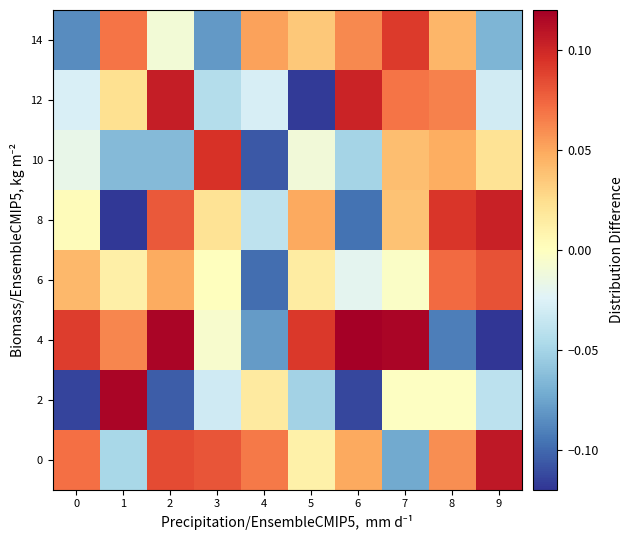

Reading left to right, extract all data points from this chart.

0: 0=0.1	1=-0.0	2=0.1	3=0.1	4=0.1	5=0.0	6=0.0	7=-0.1	8=0.1	9=0.1
2: 0=-0.1	1=0.1	2=-0.1	3=-0.0	4=0.0	5=-0.1	6=-0.1	7=-0.0	8=-0.0	9=-0.0
4: 0=0.1	1=0.1	2=0.1	3=-0.0	4=-0.1	5=0.1	6=0.1	7=0.1	8=-0.1	9=-0.1
6: 0=0.0	1=0.0	2=0.0	3=0.0	4=-0.1	5=0.0	6=-0.0	7=-0.0	8=0.1	9=0.1
8: 0=0.0	1=-0.1	2=0.1	3=0.0	4=-0.0	5=0.0	6=-0.1	7=0.0	8=0.1	9=0.1
10: 0=-0.0	1=-0.1	2=-0.1	3=0.1	4=-0.1	5=-0.0	6=-0.0	7=0.0	8=0.0	9=0.0
12: 0=-0.0	1=0.0	2=0.1	3=-0.0	4=-0.0	5=-0.1	6=0.1	7=0.1	8=0.1	9=-0.0
14: 0=-0.1	1=0.1	2=-0.0	3=-0.1	4=0.1	5=0.0	6=0.1	7=0.1	8=0.0	9=-0.1